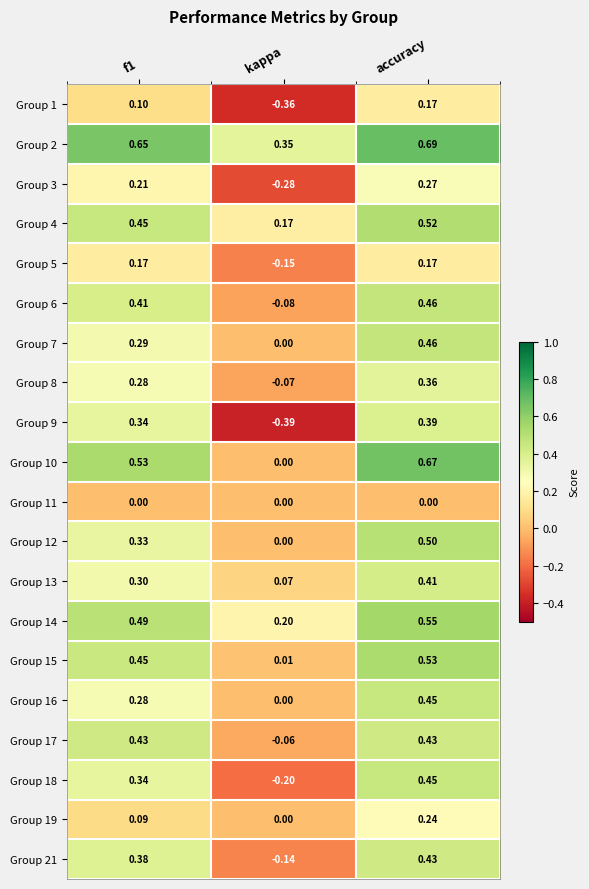

Is the value of Group 5 at kappa greater than the value of Group 11 at accuracy?

No